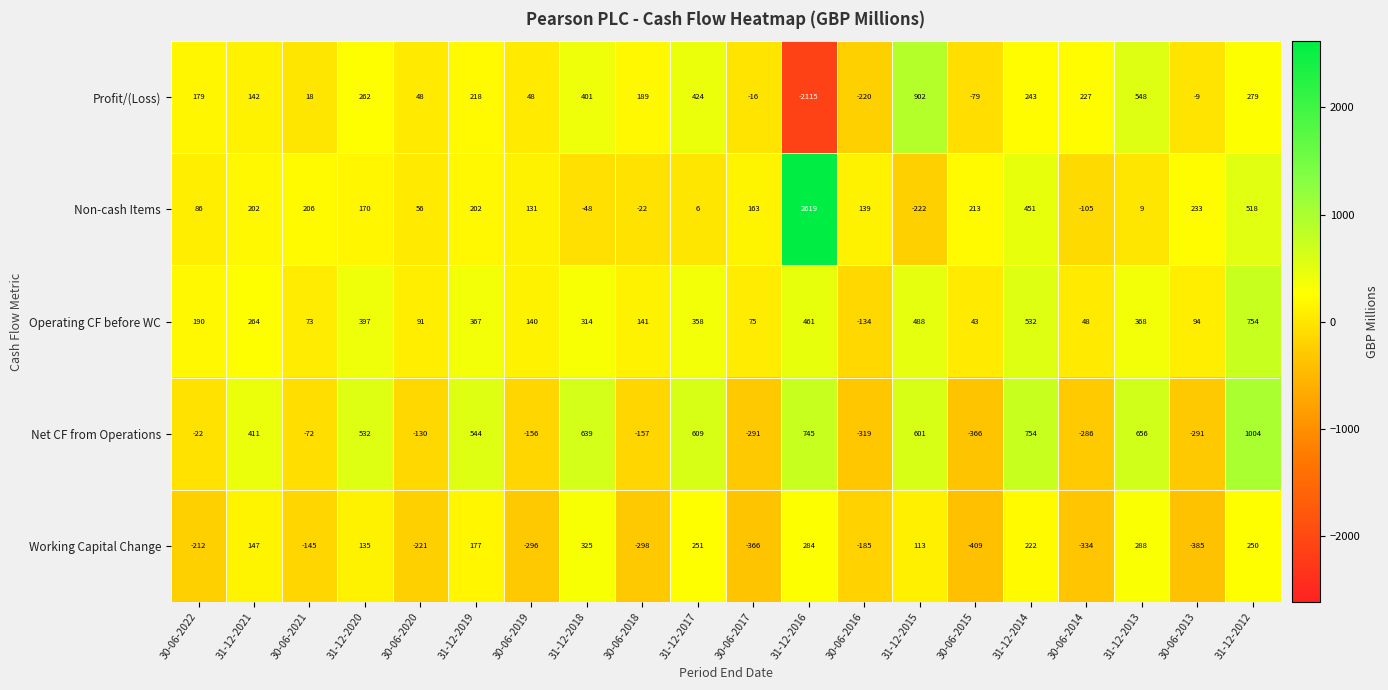

What is the difference between the maximum and minimum values in the Operating CF before WC series?

888